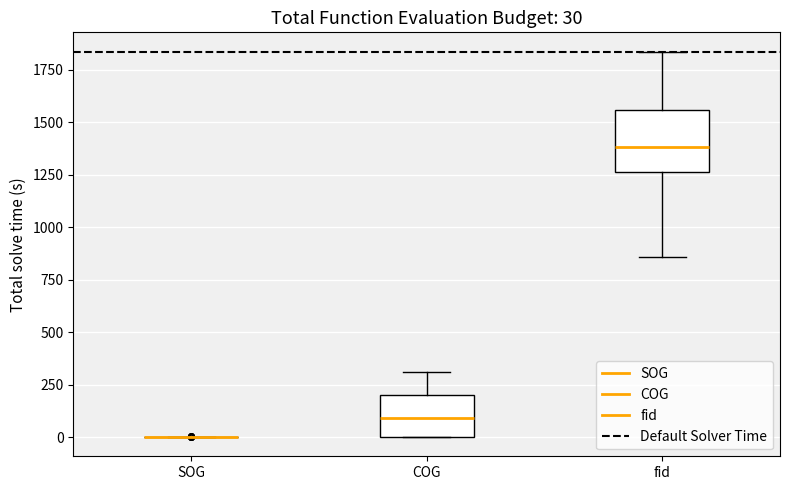

Comparing the boxes themselves (not the whiskers), which one is the tallest?

fid